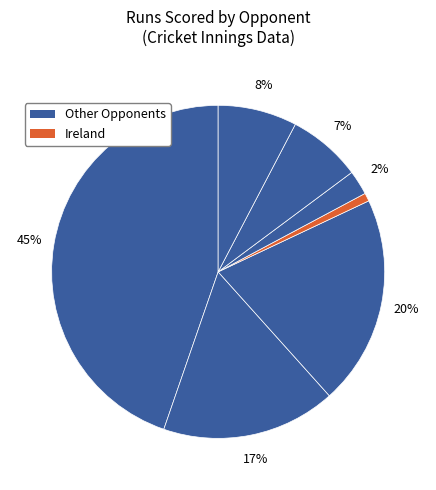

How many slices are in this pie chart?

7